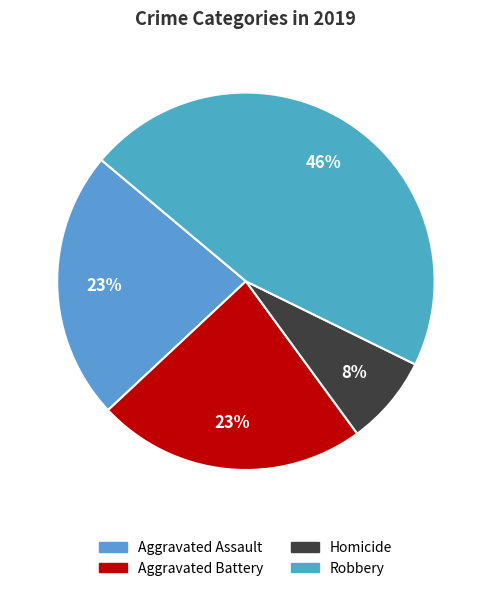

How many segments does this pie chart have?

4